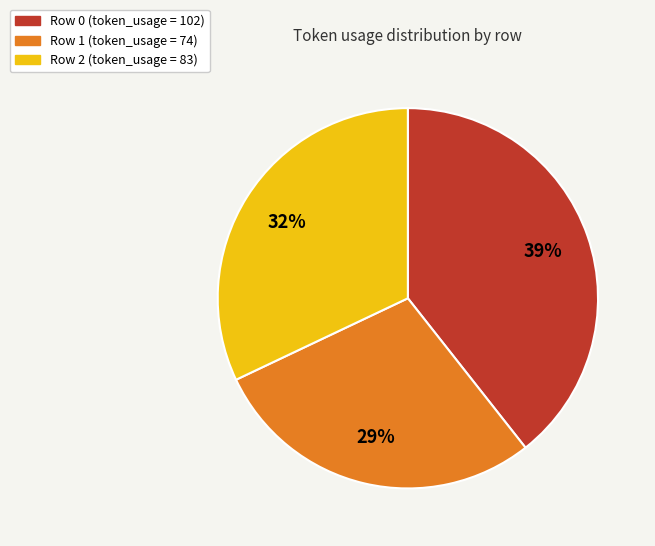

Approximately how many times larger is the value at Row 2 compared to Row 1?

1.1